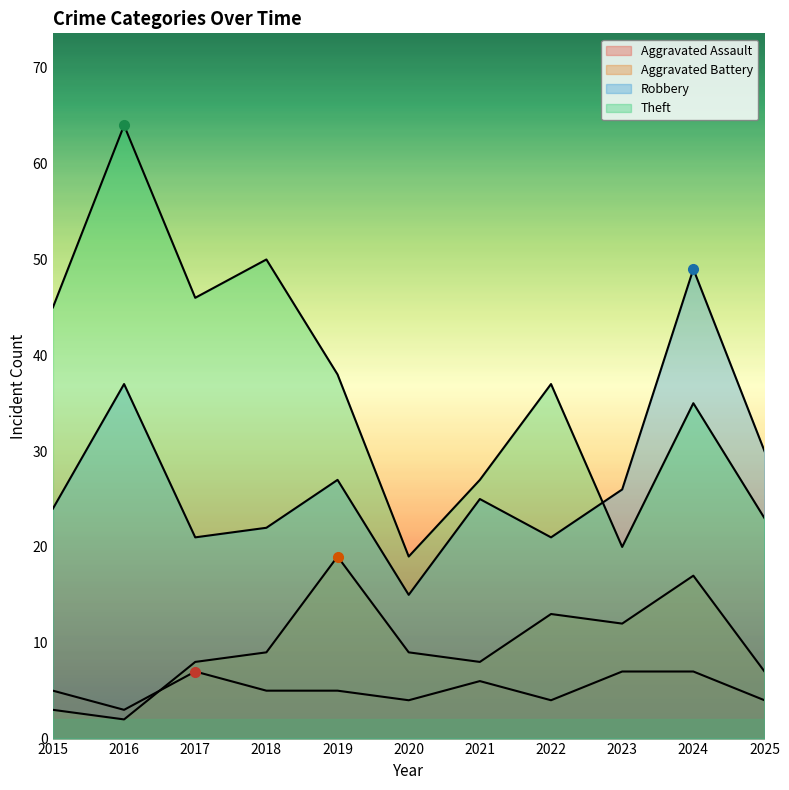

What is the difference between the Theft values at 2016 and 2021?

37